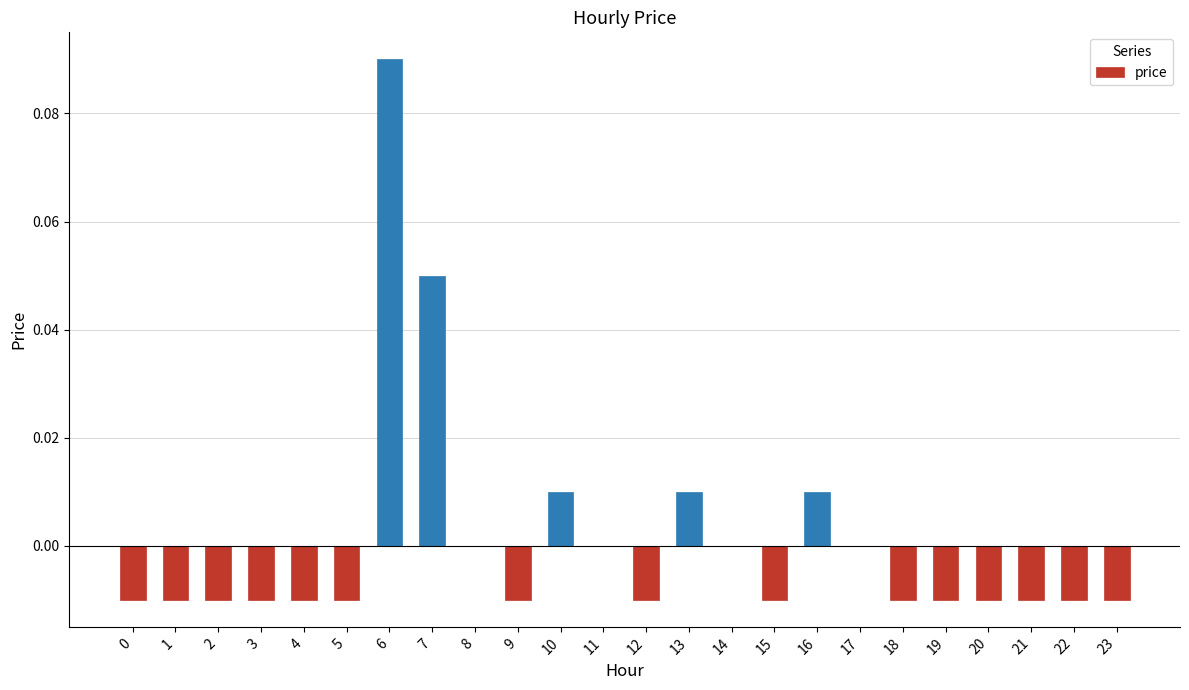

Which has a higher value, 10 or 22?

10